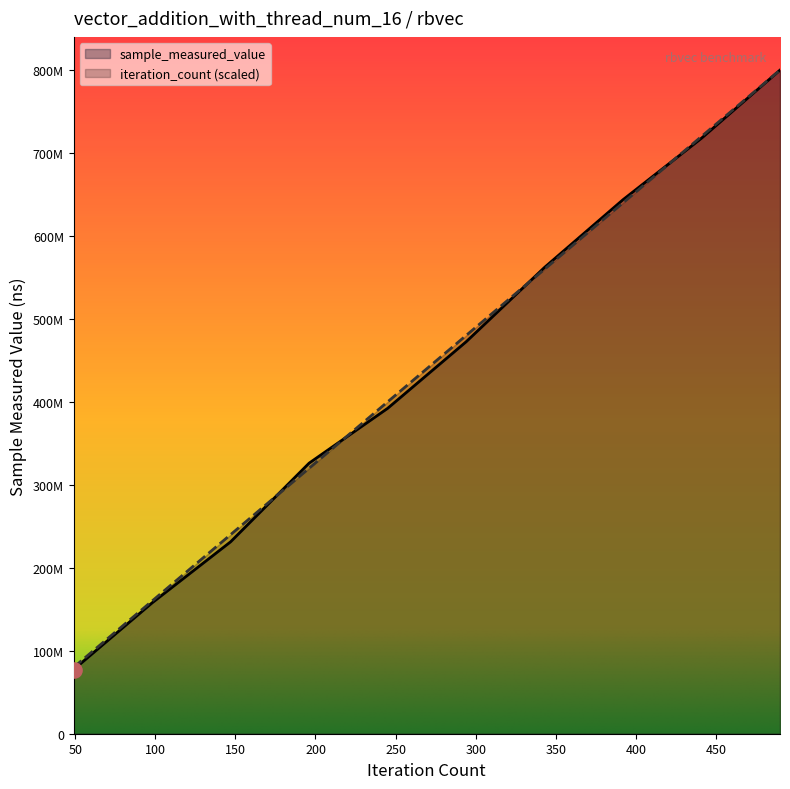

Is the value of sample_measured_value at 10000 greater than the value of iteration_count at 10000?

No